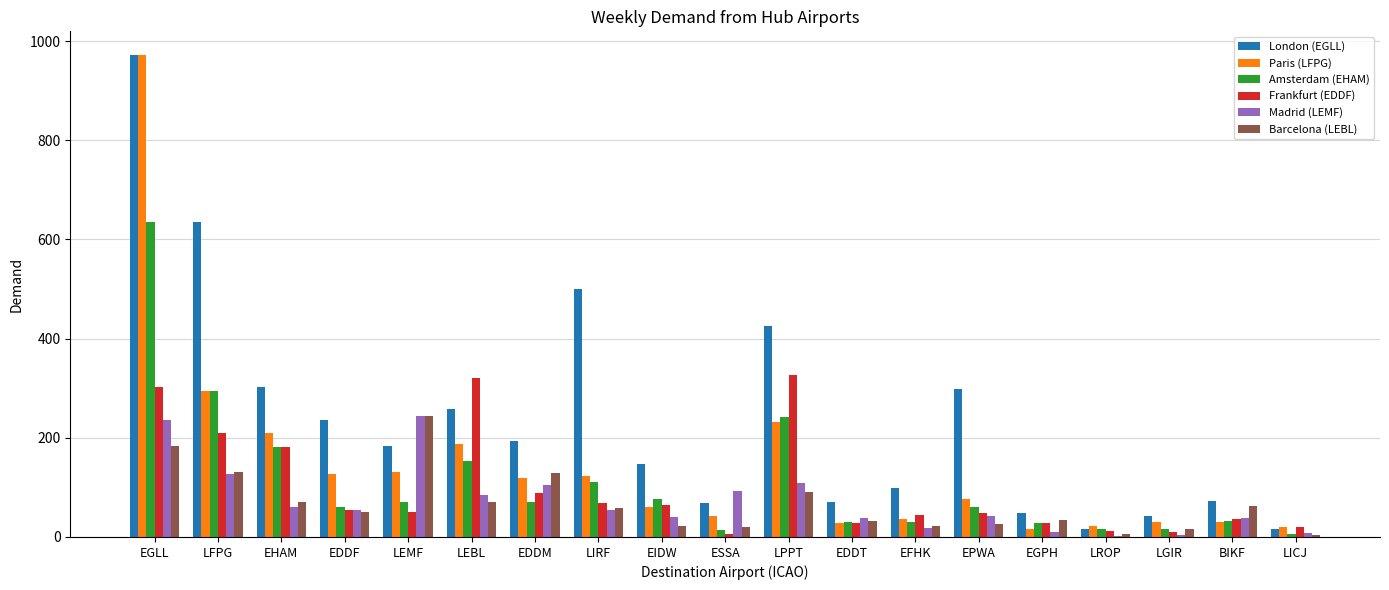

What is the highest value of the Amsterdam (EHAM) series?

635